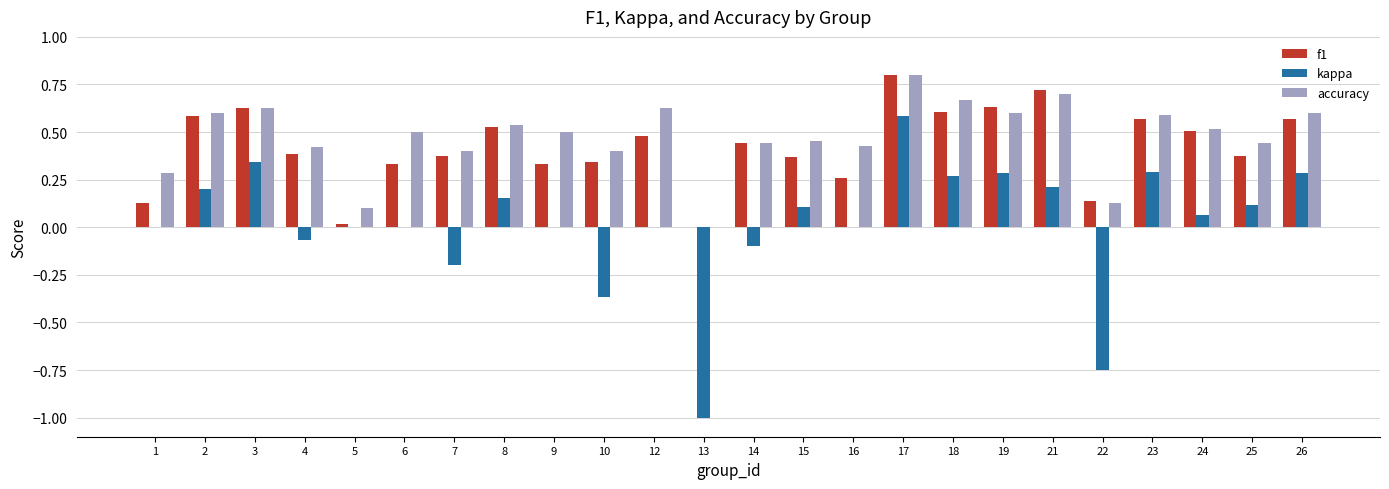

Which series has the largest total across all categories?

accuracy